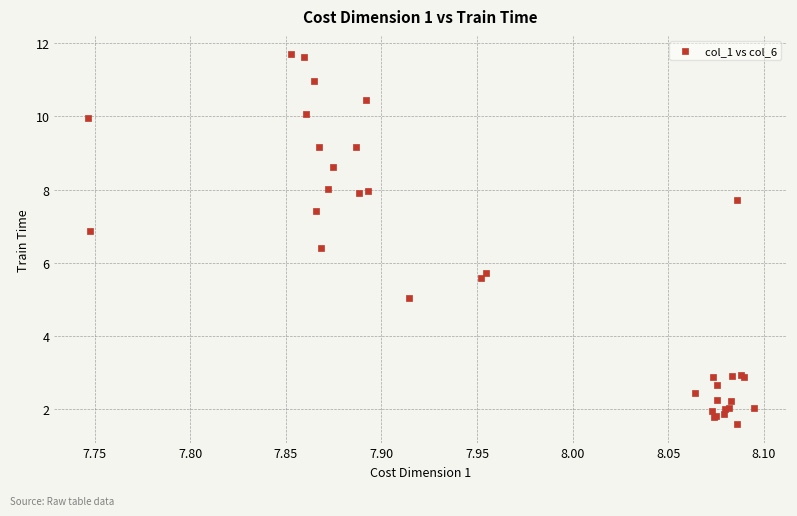

What Y value in the scatter plot is closest to 6?

5.7